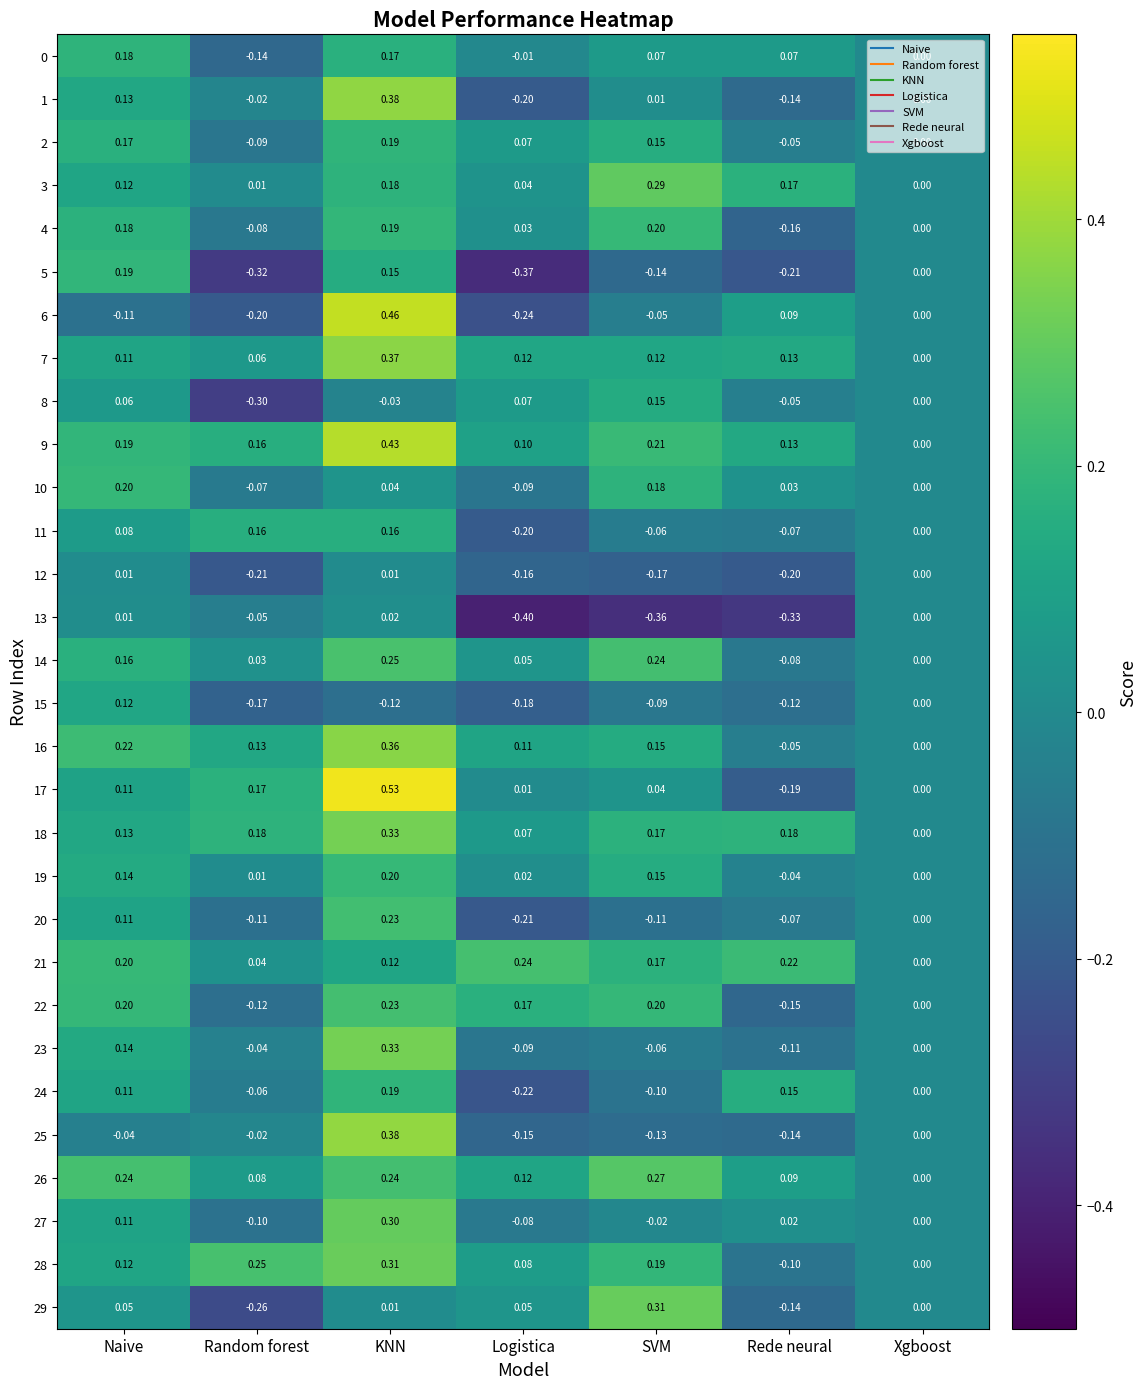

Is the value of 25 at Random forest greater than the value of 6 at SVM?

Yes